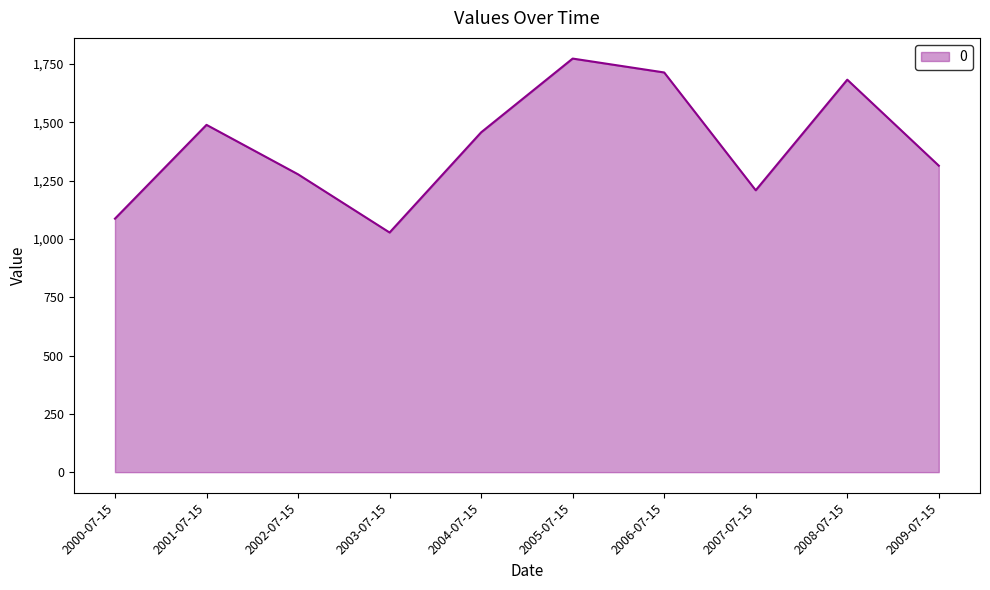

How many interior local valleys (lower than both neighbors) does the data have?

2